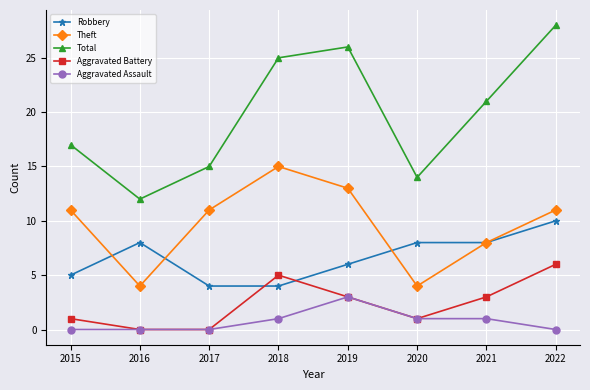

Is this an area chart (filled region under the line)?

No